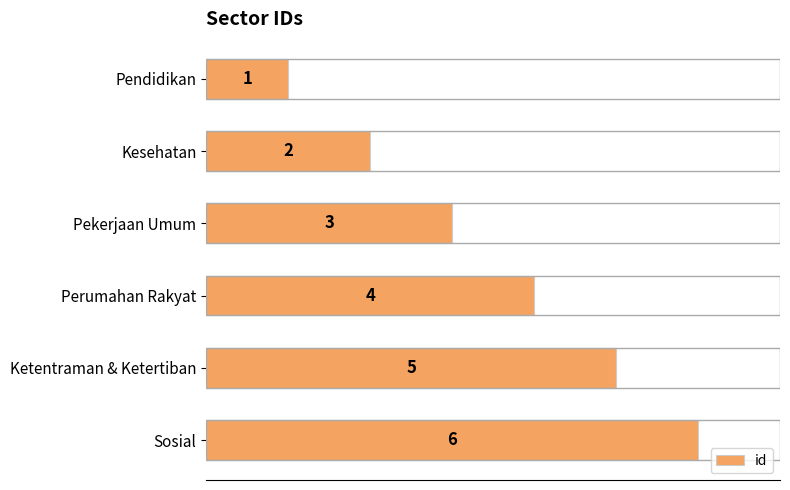

List the labels in order of value, smallest first.

Pendidikan, Kesehatan, Pekerjaan Umum, Perumahan Rakyat, Ketentraman & Ketertiban, Sosial